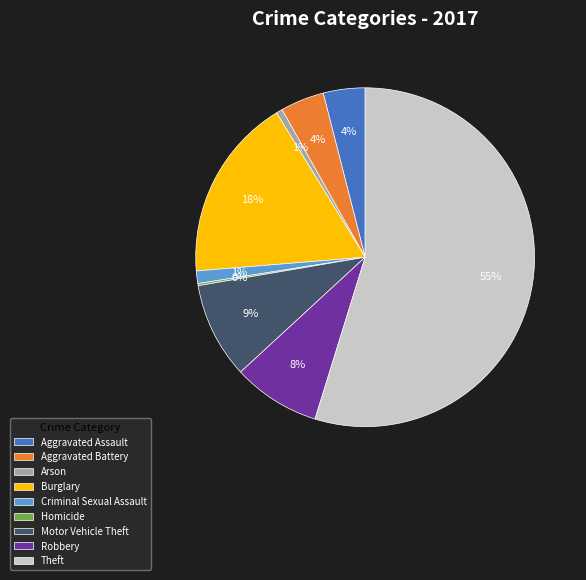

True or false: Robbery accounts for 8% of the total.

True